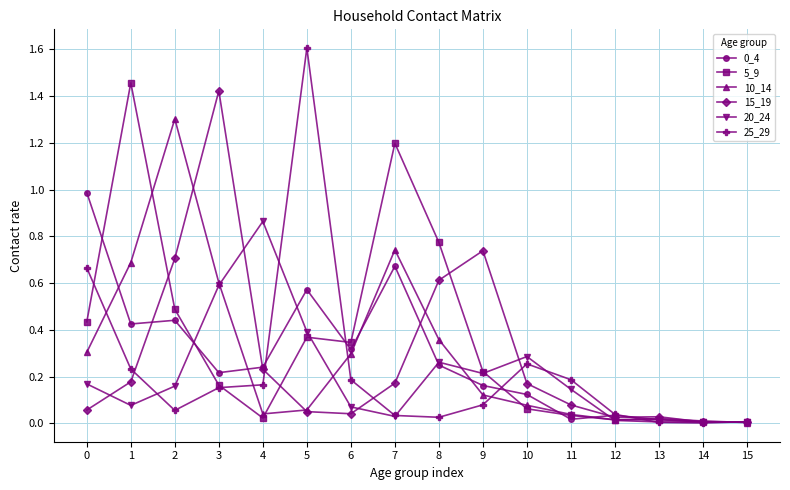

Is it true that 15_19 equals 0.0 at 15?

True